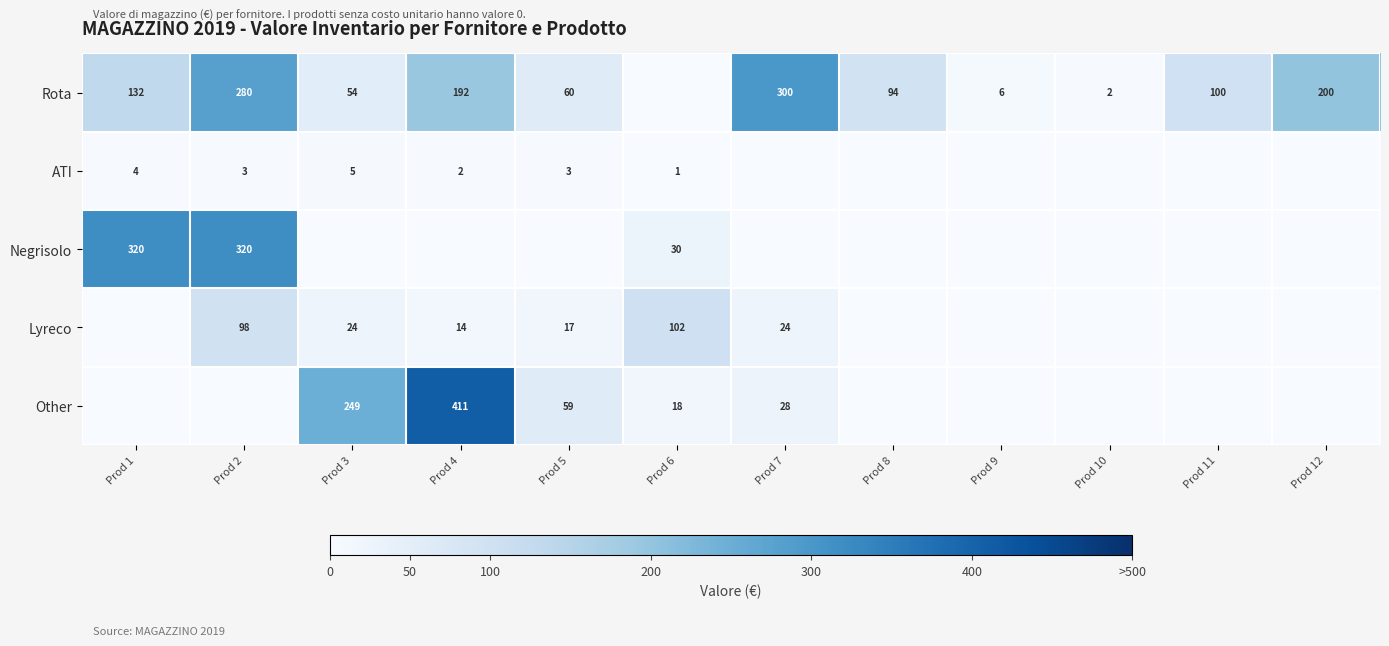

The ATI series shows 5 at Prod 3. True or false?

True